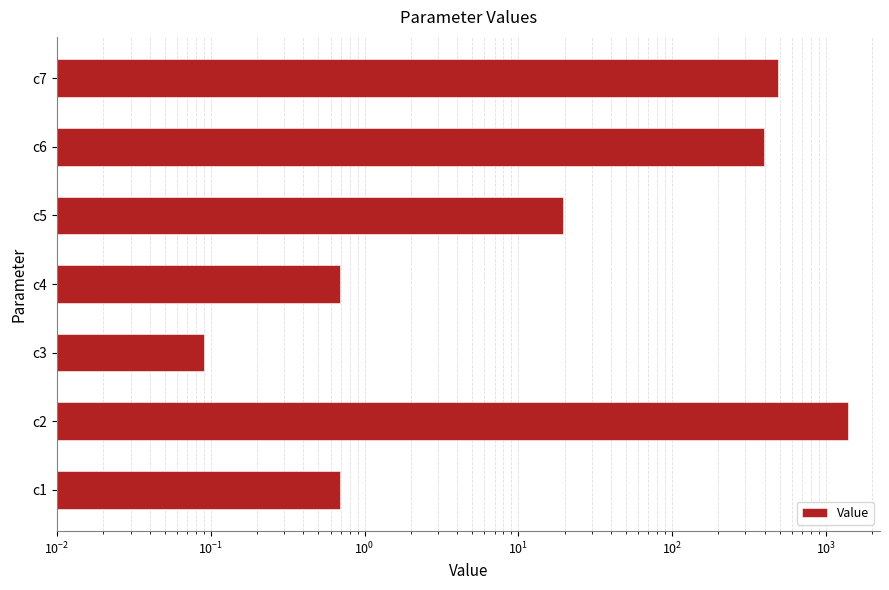

Between c6 and c1, which is larger?

c6